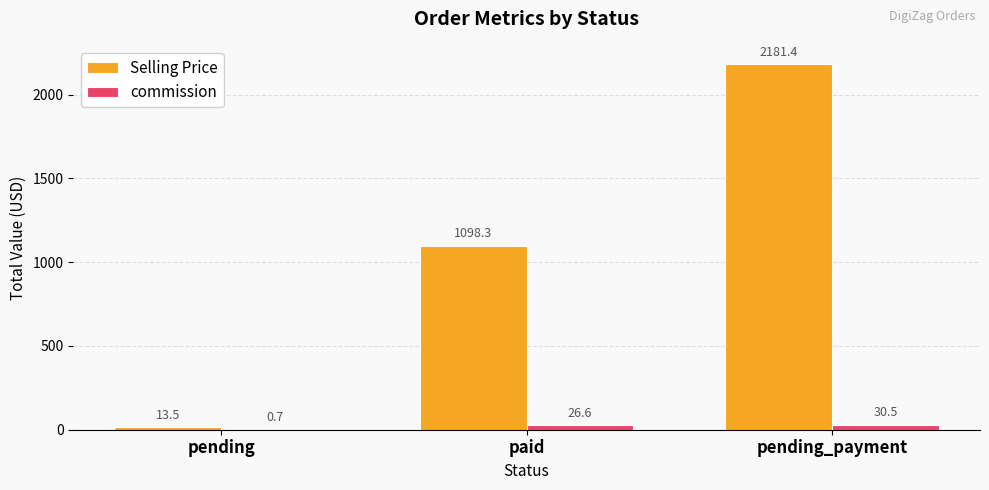

At which label does Selling Price first exceed 1098?

paid